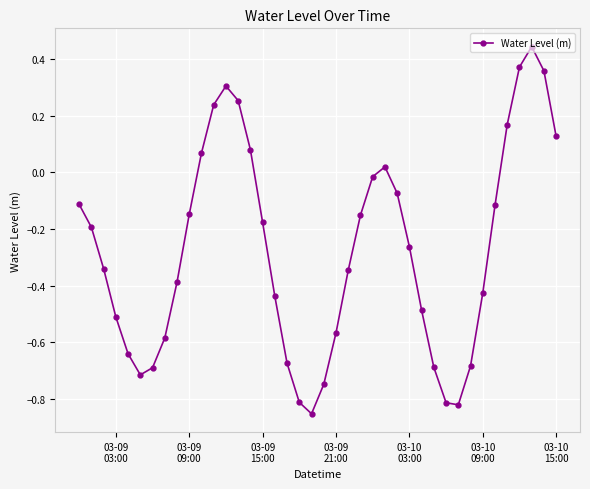

What is the value of the 4th point from the left?

-0.5